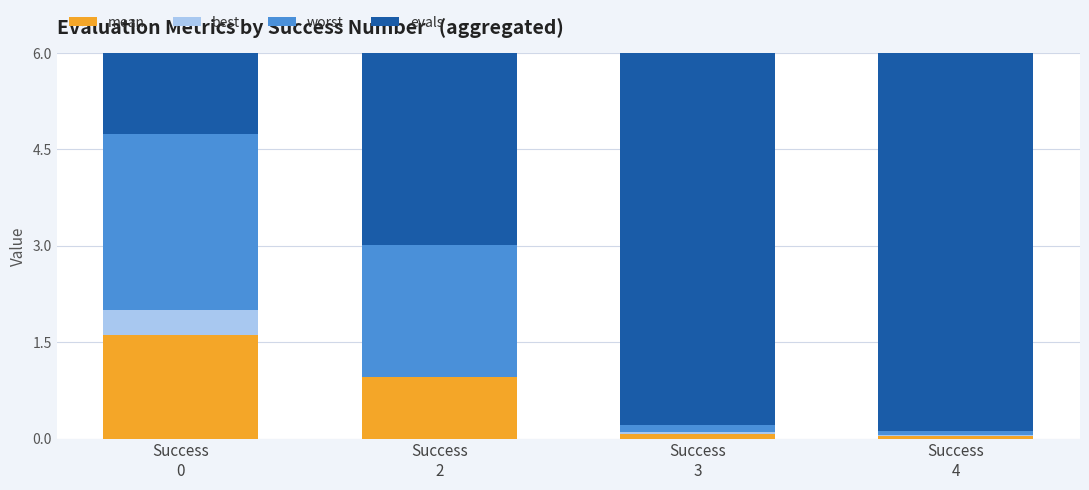

Reading left to right, what are all the values shown in this chart?

mean: Success
0=1.6	Success
2=1.0	Success
3=0.1	Success
4=0.0
best: Success
0=0.4	Success
2=0.0	Success
3=0.0	Success
4=0.0
worst: Success
0=2.7	Success
2=2.0	Success
3=0.1	Success
4=0.1
evals: Success
0=4.0	Success
2=6.0	Success
3=19.0	Success
4=74.0